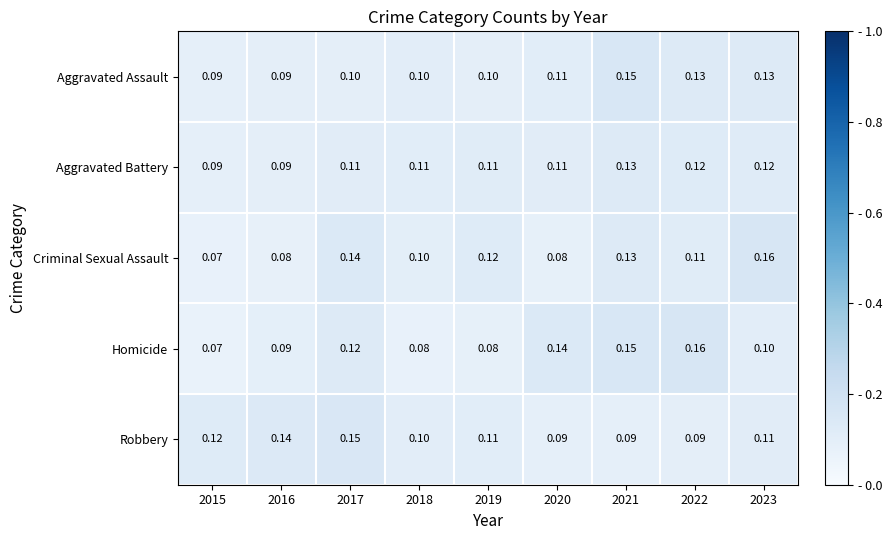

Between 2015 and 2018, which series saw the biggest shift?

Criminal Sexual Assault